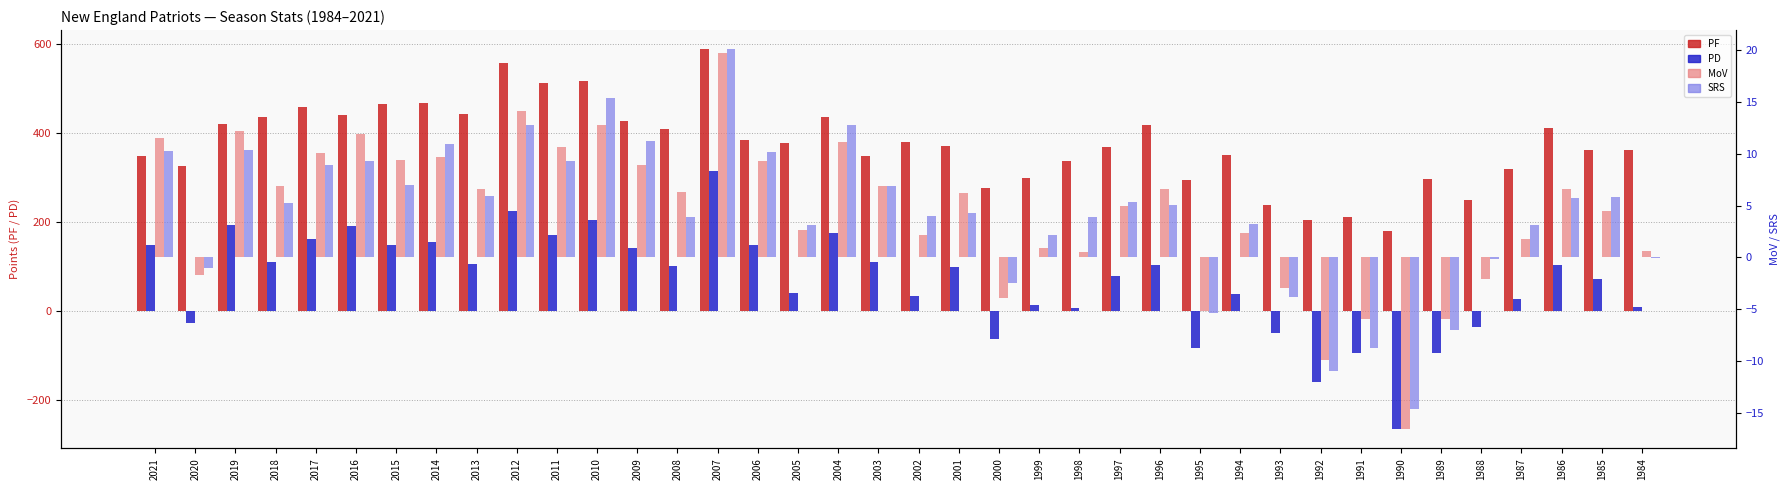

Reading left to right, list all the values displayed in this chart.

PF: 2021=350.0	2020=326.0	2019=420.0	2018=436.0	2017=458.0	2016=441.0	2015=465.0	2014=468.0	2013=444.0	2012=557.0	2011=513.0	2010=518.0	2009=427.0	2008=410.0	2007=589.0	2006=385.0	2005=379.0	2004=437.0	2003=348.0	2002=381.0	2001=371.0	2000=276.0	1999=299.0	1998=337.0	1997=369.0	1996=418.0	1995=294.0	1994=351.0	1993=238.0	1992=205.0	1991=211.0	1990=181.0	1989=297.0	1988=250.0	1987=320.0	1986=412.0	1985=362.0	1984=362.0
PD: 2021=150.0	2020=-27.0	2019=195.0	2018=111.0	2017=162.0	2016=191.0	2015=150.0	2014=155.0	2013=106.0	2012=226.0	2011=171.0	2010=205.0	2009=142.0	2008=101.0	2007=315.0	2006=148.0	2005=41.0	2004=177.0	2003=110.0	2002=35.0	2001=99.0	2000=-62.0	1999=15.0	1998=8.0	1997=80.0	1996=105.0	1995=-83.0	1994=39.0	1993=-48.0	1992=-158.0	1991=-94.0	1990=-265.0	1989=-94.0	1988=-34.0	1987=27.0	1986=105.0	1985=72.0	1984=10.0
MoV: 2021=11.5	2020=-1.7	2019=12.2	2018=6.9	2017=10.1	2016=11.9	2015=9.4	2014=9.7	2013=6.6	2012=14.1	2011=10.7	2010=12.8	2009=8.9	2008=6.3	2007=19.7	2006=9.3	2005=2.6	2004=11.1	2003=6.9	2002=2.2	2001=6.2	2000=-3.9	1999=0.9	1998=0.5	1997=5.0	1996=6.6	1995=-5.2	1994=2.4	1993=-3.0	1992=-9.9	1991=-5.9	1990=-16.6	1989=-5.9	1988=-2.1	1987=1.8	1986=6.6	1985=4.5	1984=0.6
SRS: 2021=10.3	2020=-1.0	2019=10.4	2018=5.2	2017=8.9	2016=9.3	2015=7.0	2014=10.9	2013=5.9	2012=12.8	2011=9.3	2010=15.4	2009=11.2	2008=3.9	2007=20.1	2006=10.2	2005=3.1	2004=12.8	2003=6.9	2002=4.0	2001=4.3	2000=-2.5	1999=2.2	1998=3.9	1997=5.3	1996=5.1	1995=-5.4	1994=3.2	1993=-3.8	1992=-11.0	1991=-8.7	1990=-14.6	1989=-7.0	1988=-0.2	1987=3.1	1986=5.7	1985=5.8	1984=-0.1